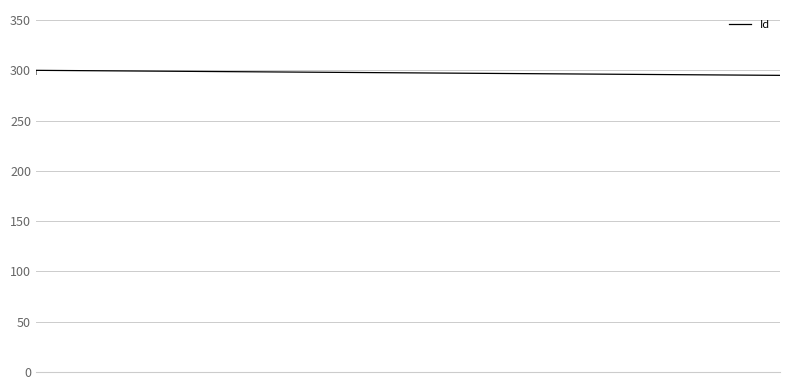

The chart shows a value of 530 at 5. True or false?

False